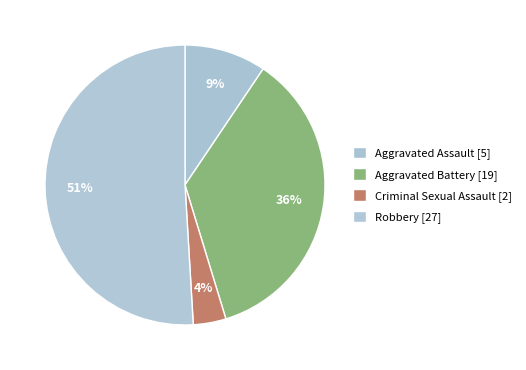

How many segments does this pie chart have?

4